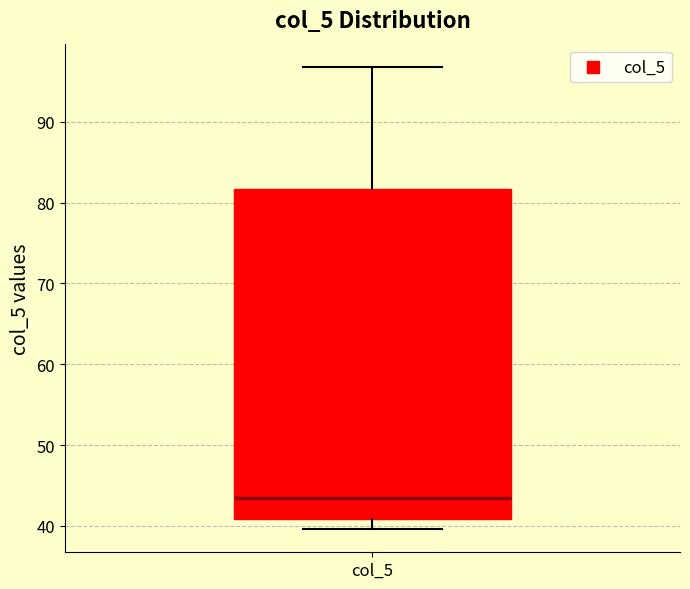

Where is the upper edge of the box for col_5 on the y-axis? The values are not printed on the chart, so give them approximately, as read against the axis.

82